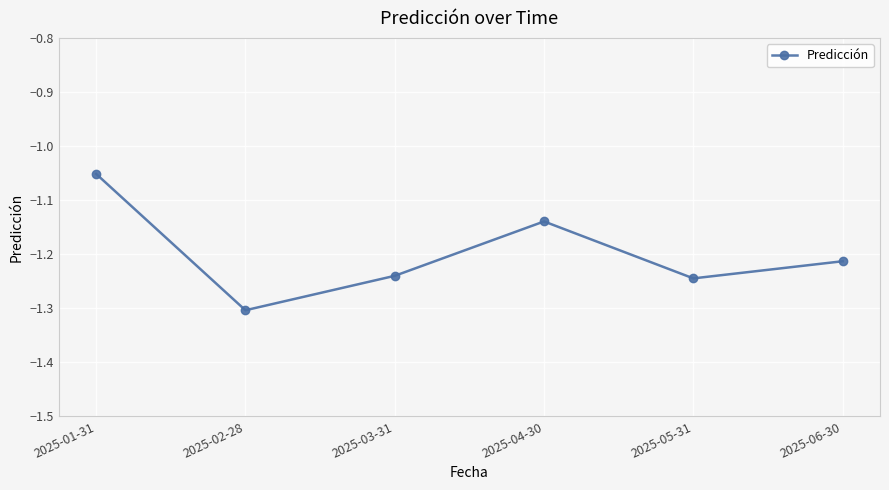

How many lines are shown in the chart?

1